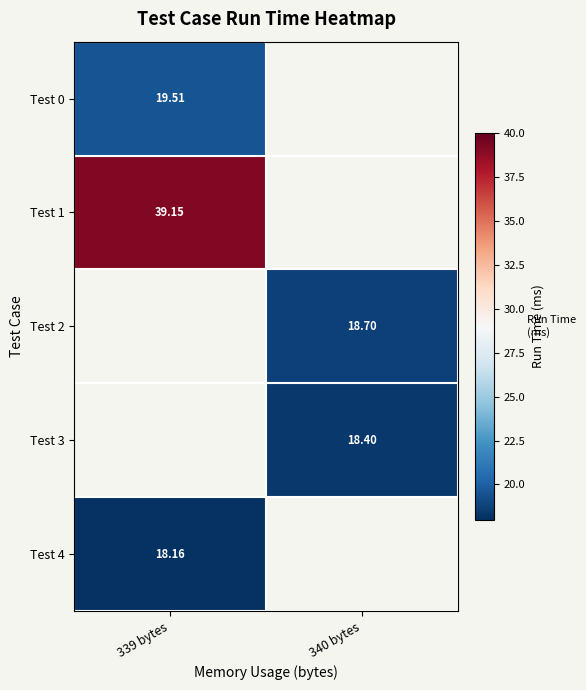

At which category does the chart reach its minimum across all series?

339 bytes